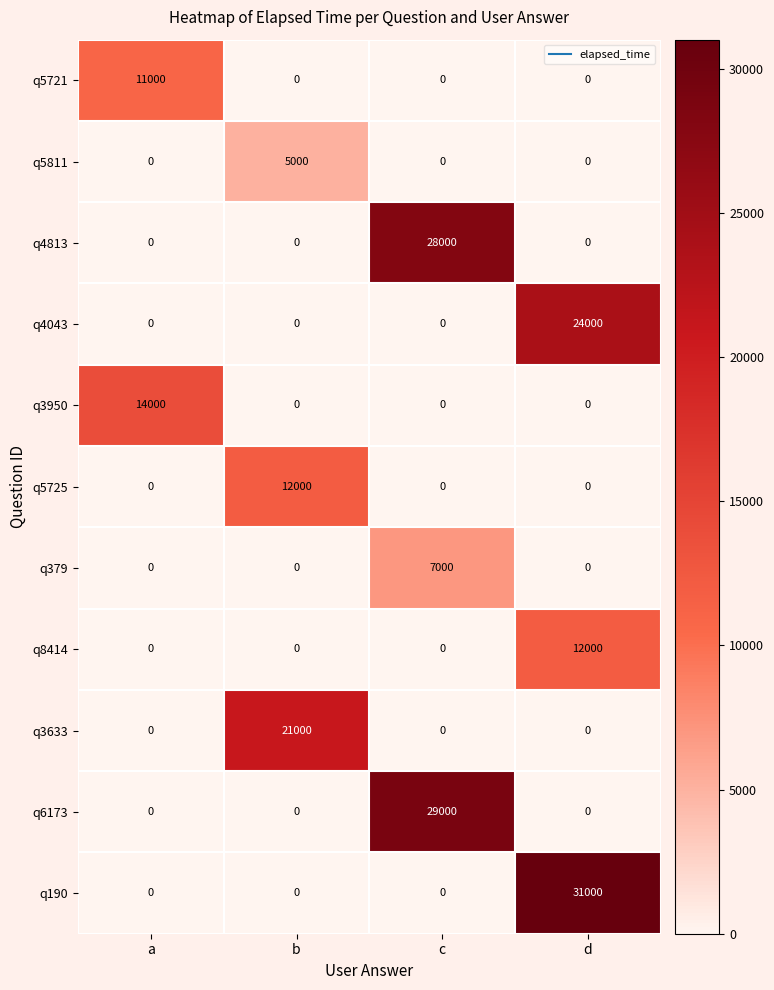

At which category is the sum across all series the highest?

d